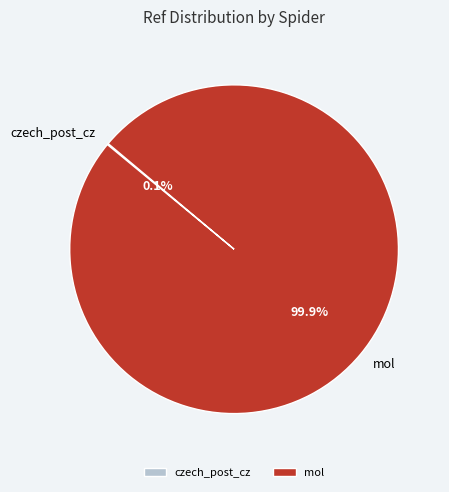

What is the majority slice?

mol